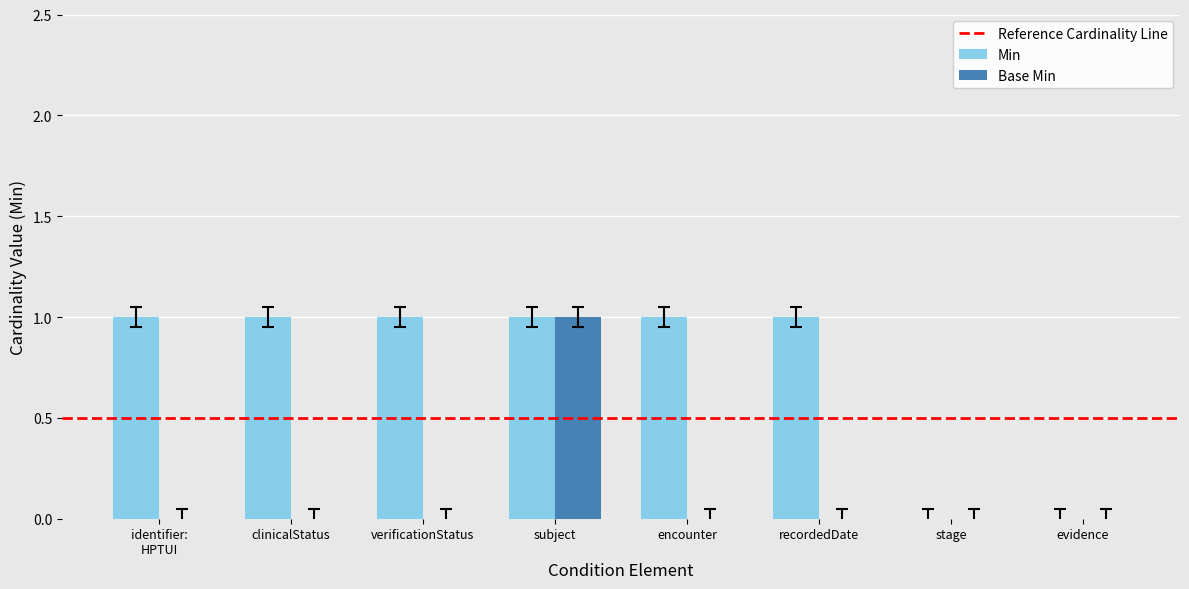

What is the sum of all Min values?

6